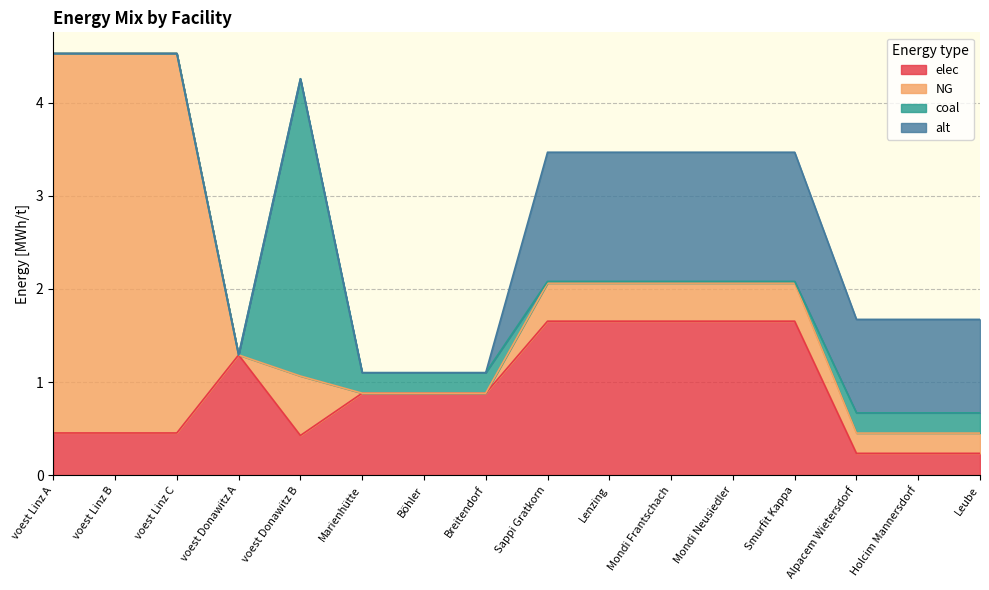

What is the difference between the highest and lowest values at voest Linz C?

4.1